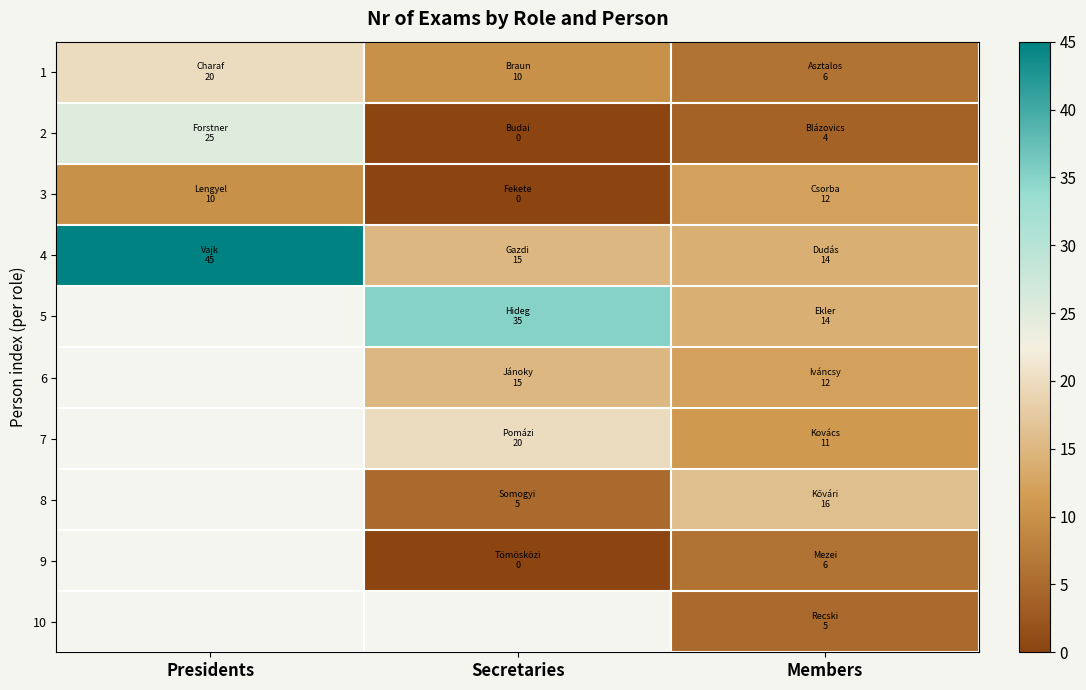

At how many categories does at least one series exceed 30?

2